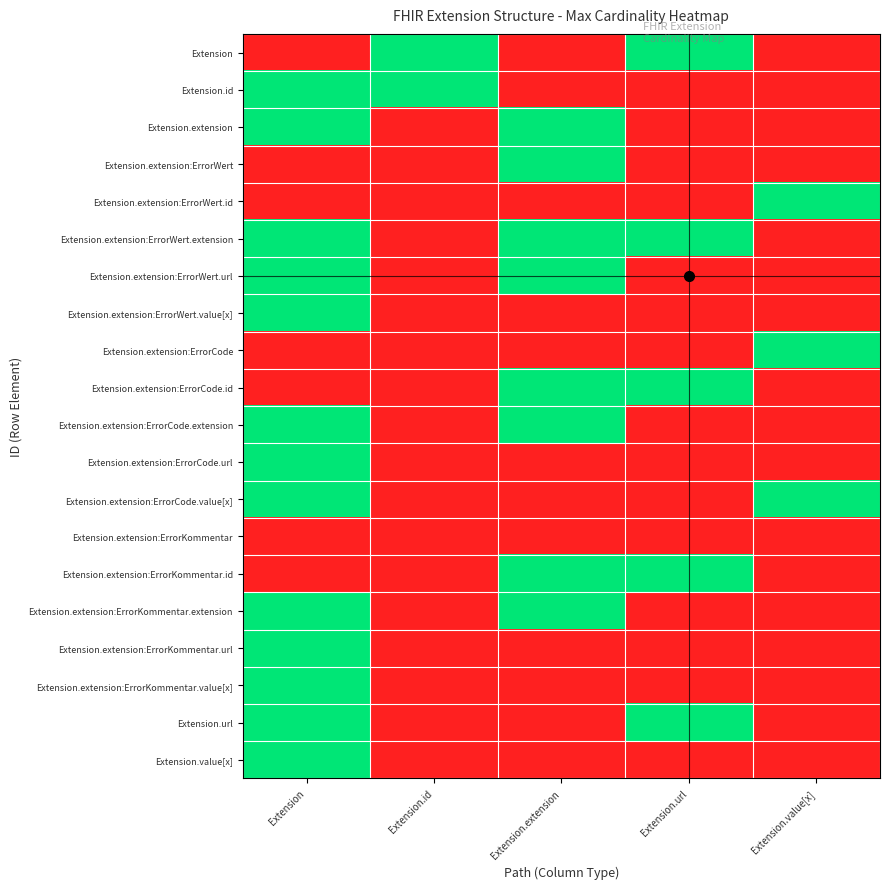

Reading right to left, extract all data points from this chart.

Extension: Extension.value[x]=0	Extension.url=1	Extension.extension=0	Extension.id=1	Extension=0
Extension.id: Extension.value[x]=0	Extension.url=0	Extension.extension=0	Extension.id=1	Extension=1
Extension.extension: Extension.value[x]=0	Extension.url=0	Extension.extension=1	Extension.id=0	Extension=1
Extension.extension:ErrorWert: Extension.value[x]=0	Extension.url=0	Extension.extension=1	Extension.id=0	Extension=0
Extension.extension:ErrorWert.id: Extension.value[x]=1	Extension.url=0	Extension.extension=0	Extension.id=0	Extension=0
Extension.extension:ErrorWert.extension: Extension.value[x]=0	Extension.url=1	Extension.extension=1	Extension.id=0	Extension=1
Extension.extension:ErrorWert.url: Extension.value[x]=0	Extension.url=0	Extension.extension=1	Extension.id=0	Extension=1
Extension.extension:ErrorWert.value[x]: Extension.value[x]=0	Extension.url=0	Extension.extension=0	Extension.id=0	Extension=1
Extension.extension:ErrorCode: Extension.value[x]=1	Extension.url=0	Extension.extension=0	Extension.id=0	Extension=0
Extension.extension:ErrorCode.id: Extension.value[x]=0	Extension.url=1	Extension.extension=1	Extension.id=0	Extension=0
Extension.extension:ErrorCode.extension: Extension.value[x]=0	Extension.url=0	Extension.extension=1	Extension.id=0	Extension=1
Extension.extension:ErrorCode.url: Extension.value[x]=0	Extension.url=0	Extension.extension=0	Extension.id=0	Extension=1
Extension.extension:ErrorCode.value[x]: Extension.value[x]=1	Extension.url=0	Extension.extension=0	Extension.id=0	Extension=1
Extension.extension:ErrorKommentar: Extension.value[x]=0	Extension.url=0	Extension.extension=0	Extension.id=0	Extension=0
Extension.extension:ErrorKommentar.id: Extension.value[x]=0	Extension.url=1	Extension.extension=1	Extension.id=0	Extension=0
Extension.extension:ErrorKommentar.extension: Extension.value[x]=0	Extension.url=0	Extension.extension=1	Extension.id=0	Extension=1
Extension.extension:ErrorKommentar.url: Extension.value[x]=0	Extension.url=0	Extension.extension=0	Extension.id=0	Extension=1
Extension.extension:ErrorKommentar.value[x]: Extension.value[x]=0	Extension.url=0	Extension.extension=0	Extension.id=0	Extension=1
Extension.url: Extension.value[x]=0	Extension.url=1	Extension.extension=0	Extension.id=0	Extension=1
Extension.value[x]: Extension.value[x]=0	Extension.url=0	Extension.extension=0	Extension.id=0	Extension=1